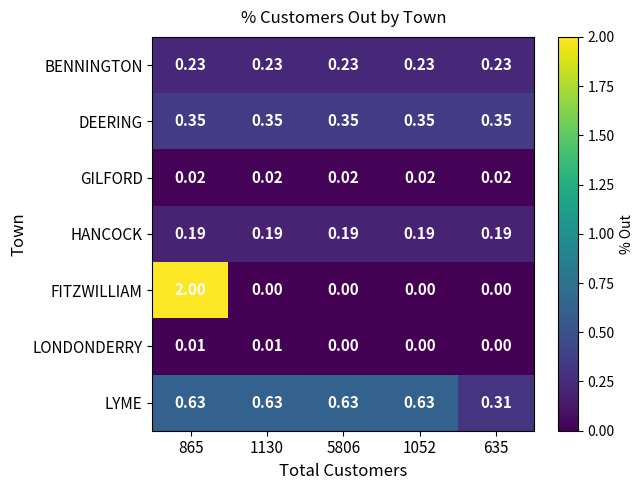

Count the number of categories in the chart.

5